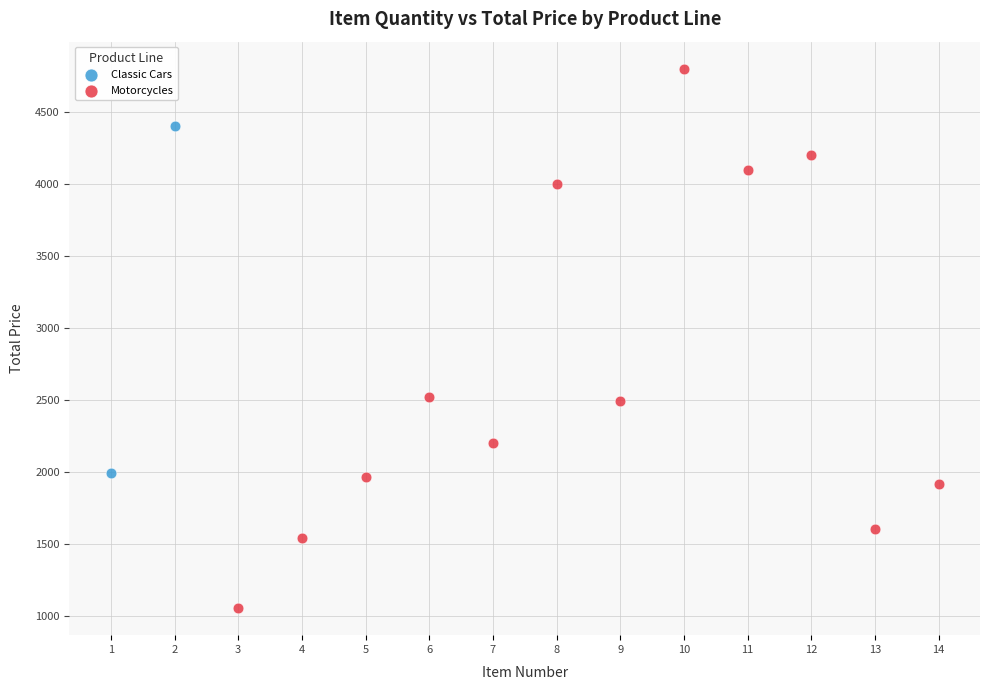

What are all the series names shown in the legend?

Classic Cars, Motorcycles